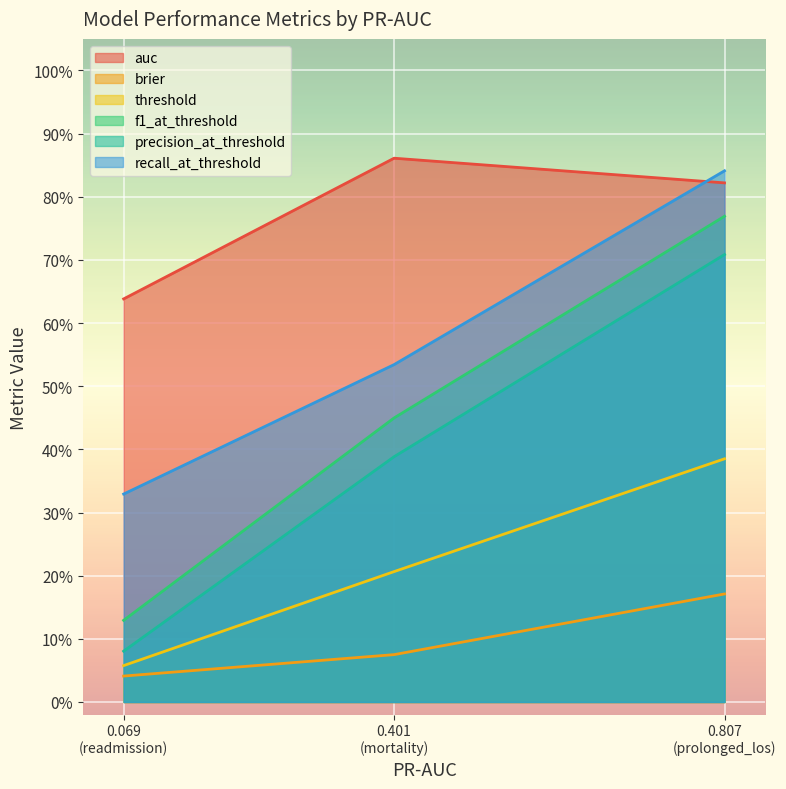

What is the value of the recall_at_threshold point at the 1st from the left?

0.3